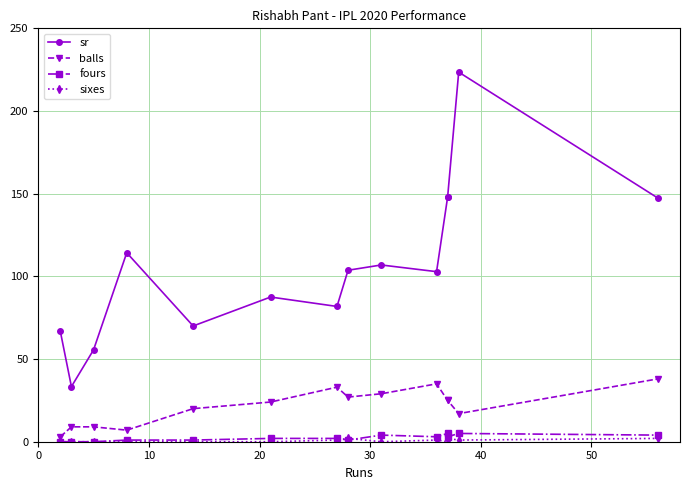

How many data points in fours are above 2?

6